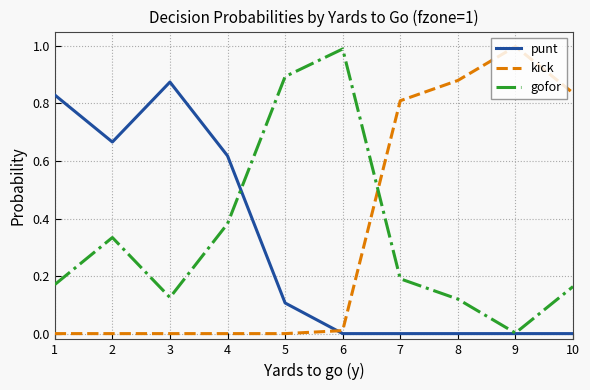

What is the sum of all kick values?

3.5